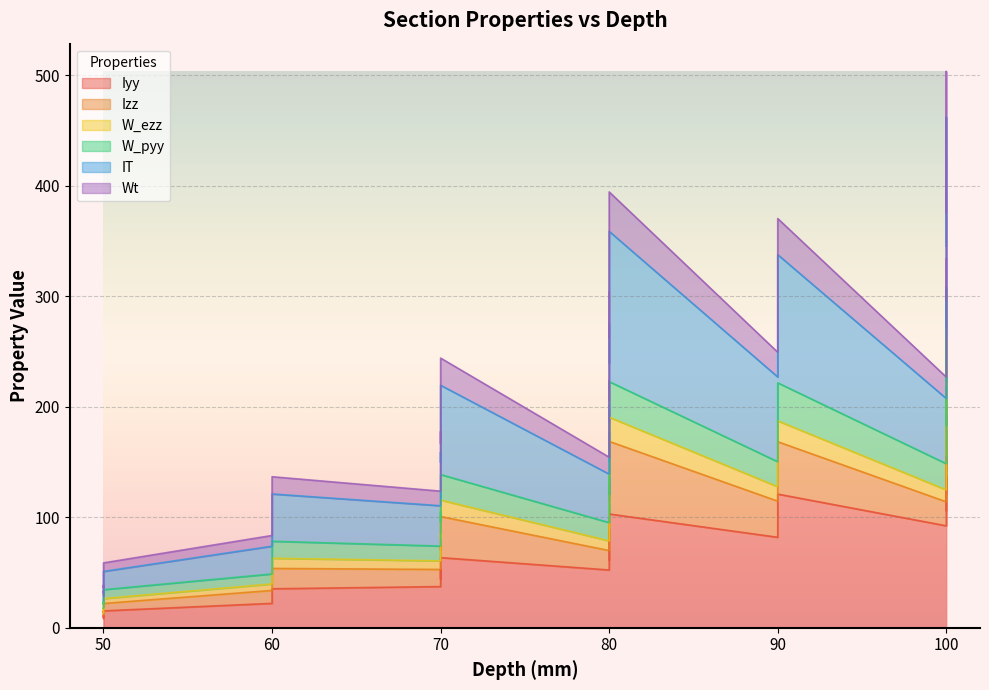

What is the difference between the Wt values at 50 and 50?

1.9